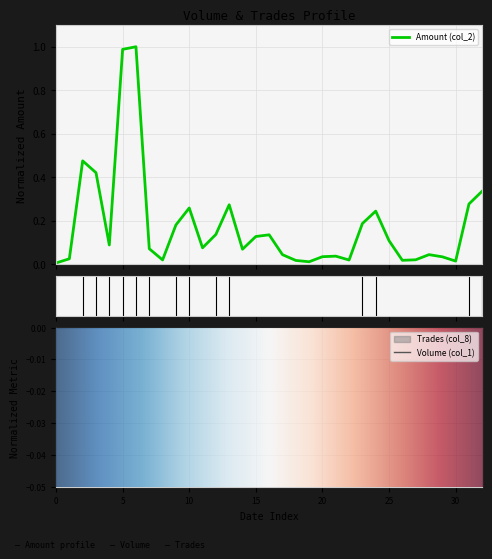

What is the sum of all Amount (col_2) values?

5.8